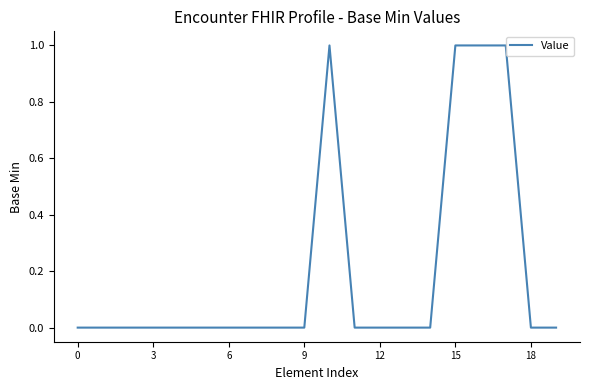

Count the values in the range 0 to 1.

20